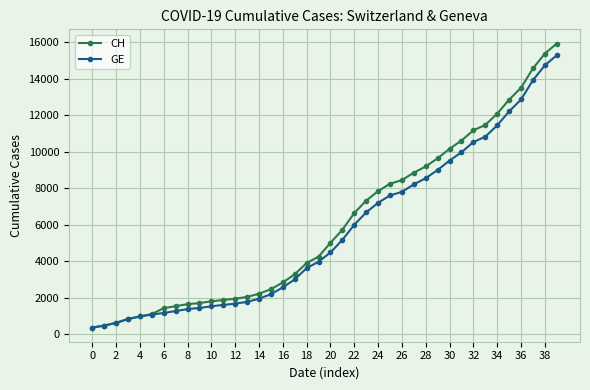

What is the lowest value of the CH series?

375